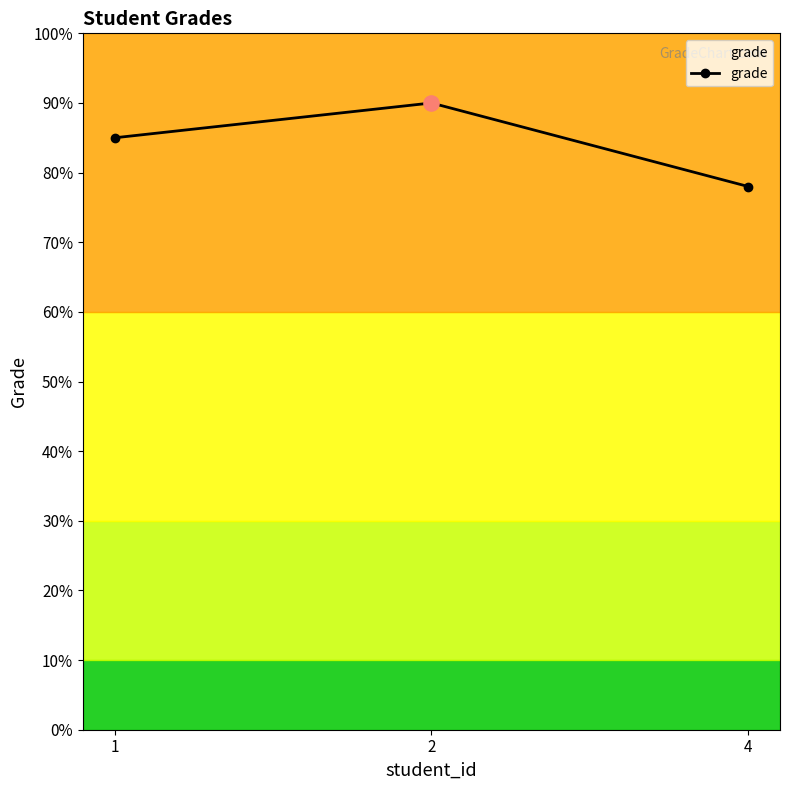

What is the change in value from 2 to 4?

-12